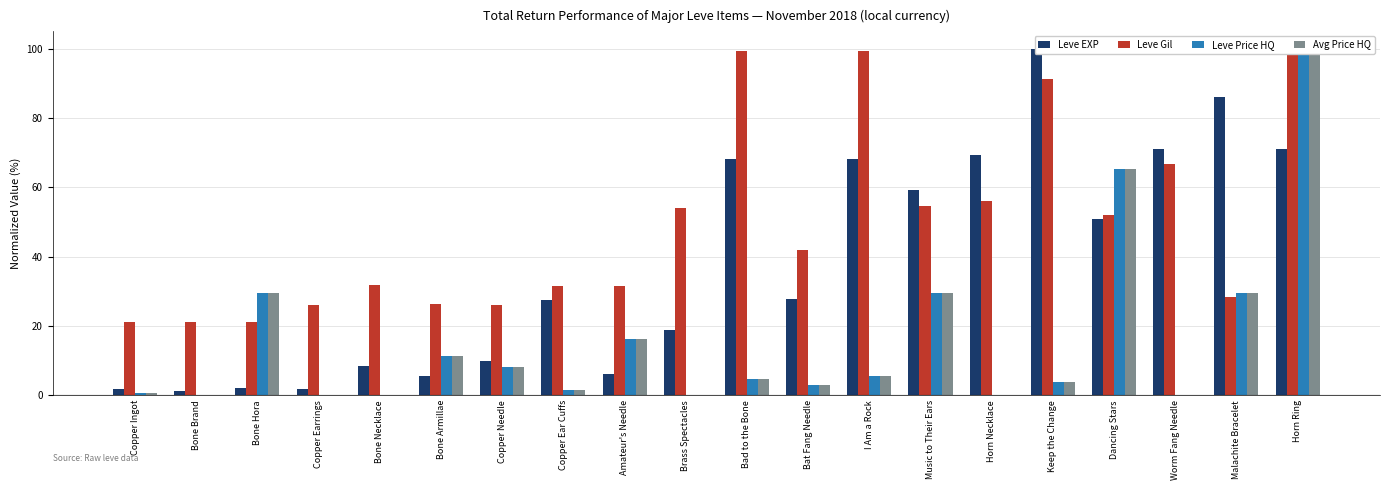

Where does the Avg Price HQ series first go above 4?

Bone Hora